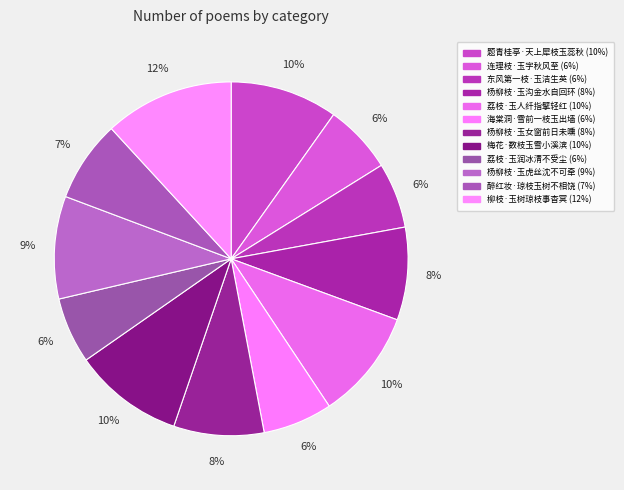

To the nearest percent, what percentage of the pie is 梅花·数枝玉雪小溪滨?

10%